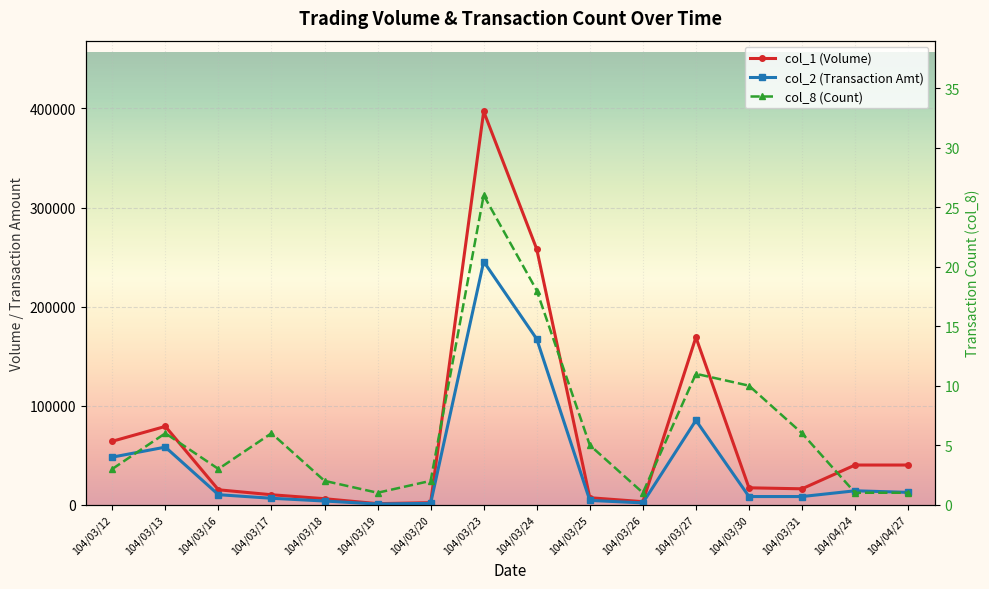

Rank the series at 104/03/13 from highest to lowest value.

col_1 (Volume), col_2 (Transaction Amt), col_8 (Count)